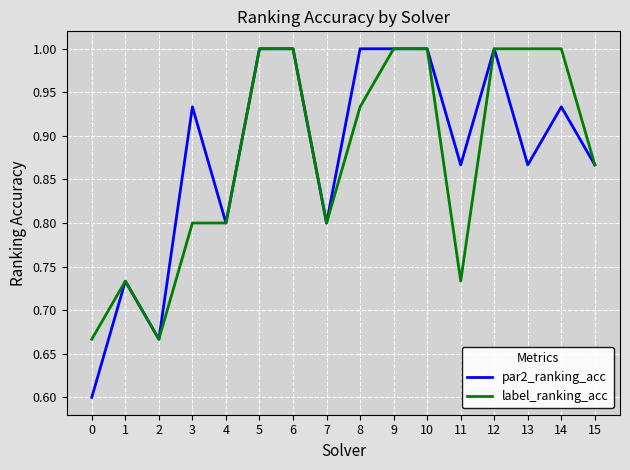

Is the value of par2_ranking_acc at 13 greater than the value of label_ranking_acc at 8?

No